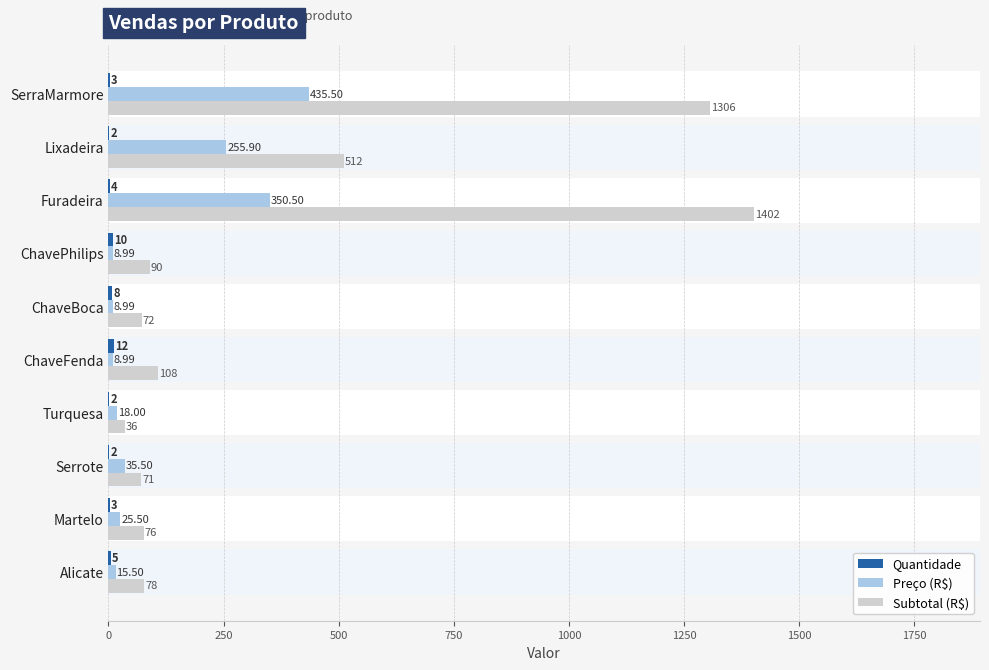

Which series has the largest total across all categories?

Subtotal (R$)